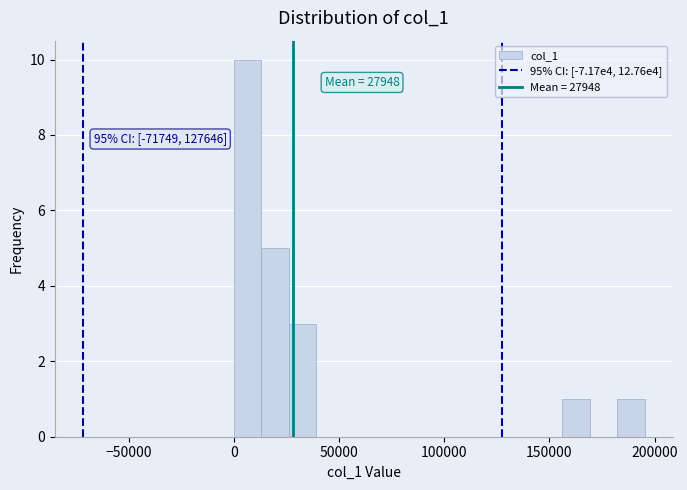

Read against the x-axis, roughly where is the centre of the tallest bar?

5000